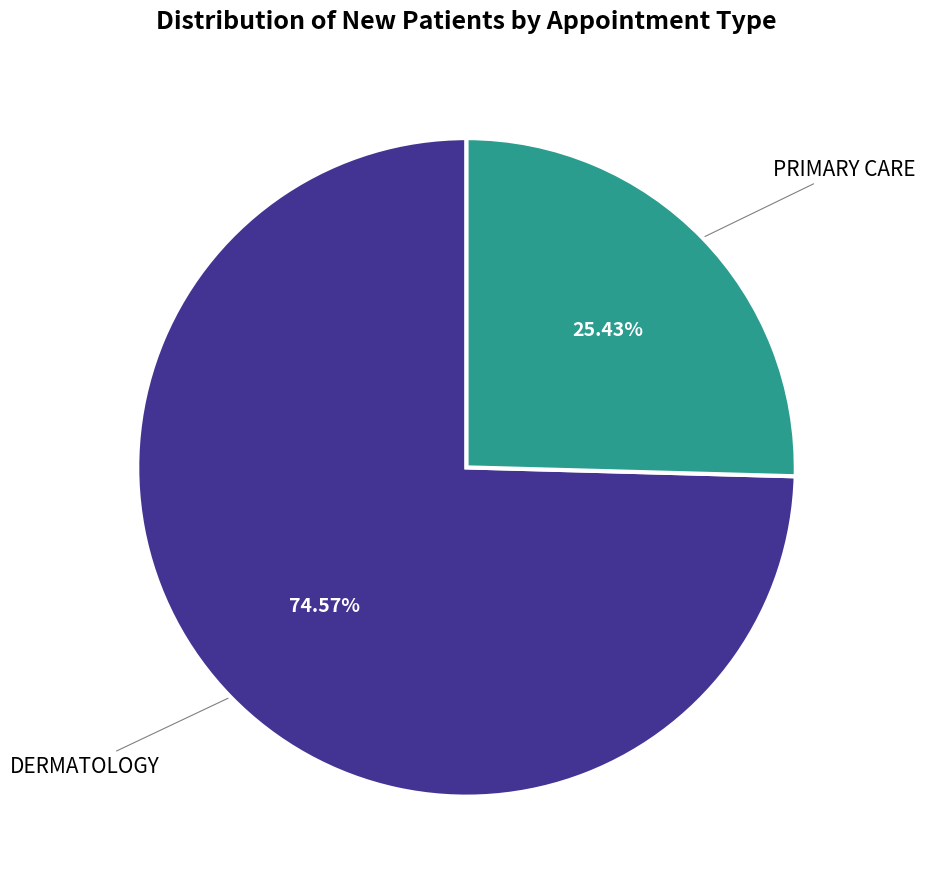

Is there a majority slice in this chart?

Yes